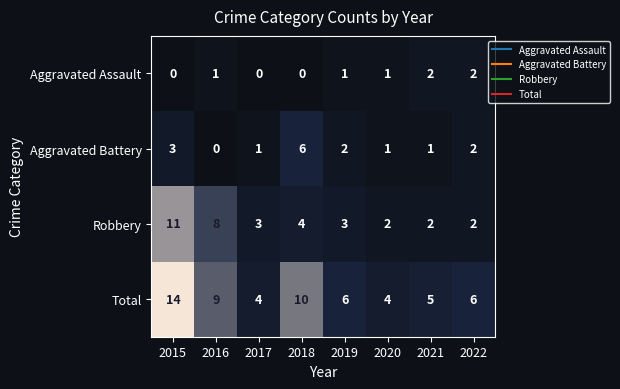

What is the lowest value of the Total series?

4